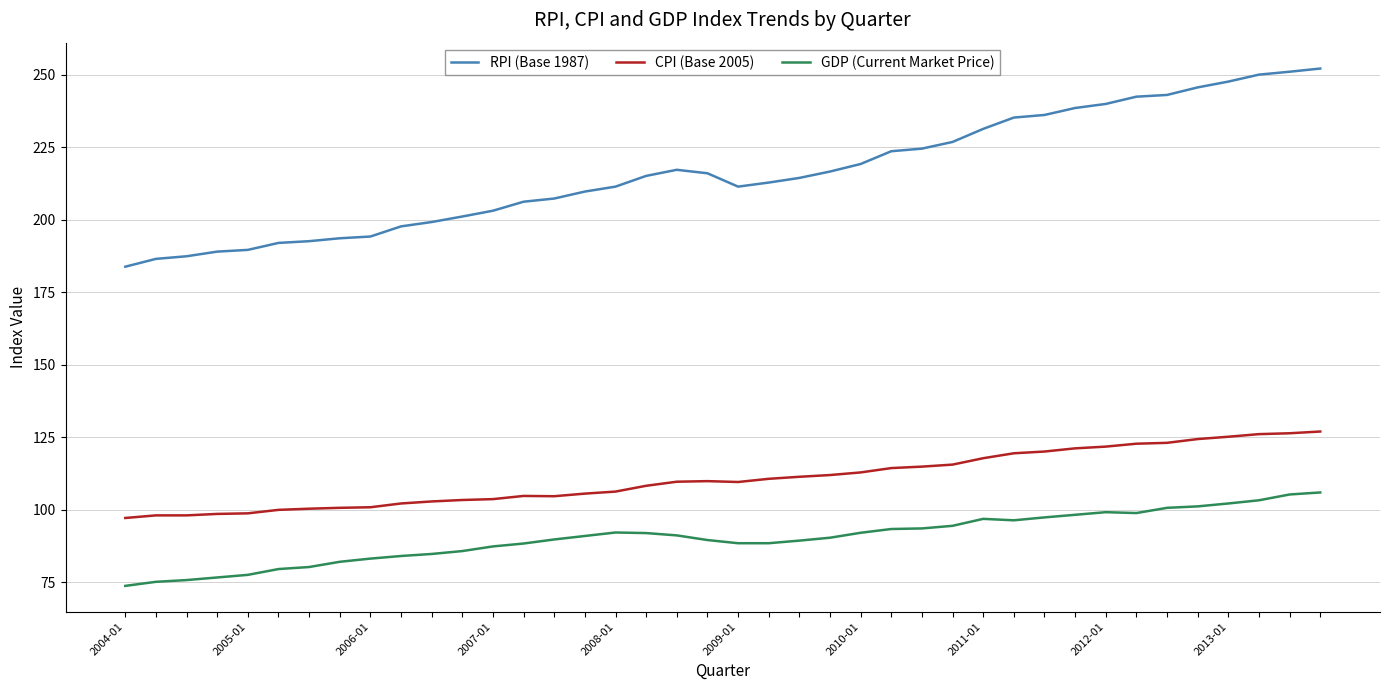

Which series has the largest total across all categories?

RPI (Base 1987)